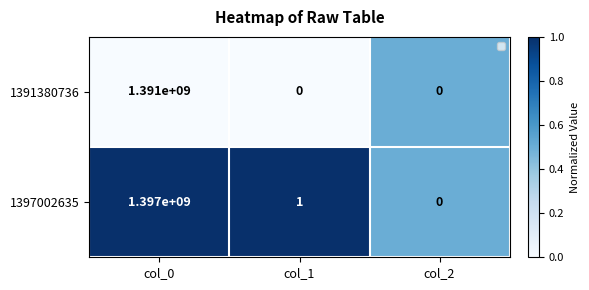

Rank the series by their maximum value, from lowest to highest.

1391380736, 1397002635